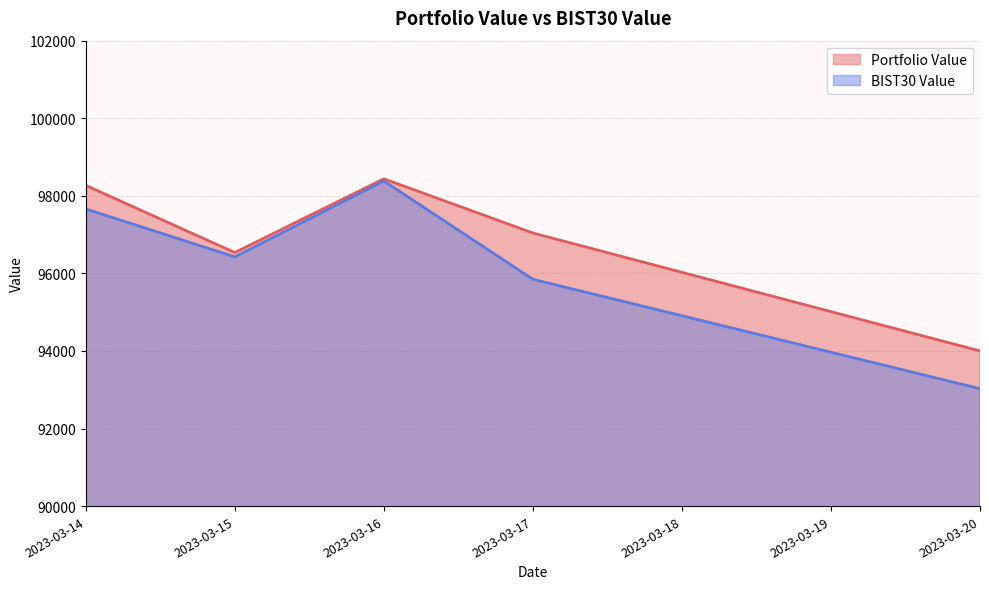

How many lines are shown in the chart?

2